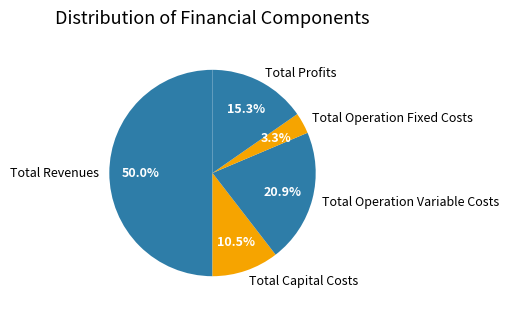

True or false: Total Profits accounts for 5% of the total.

False